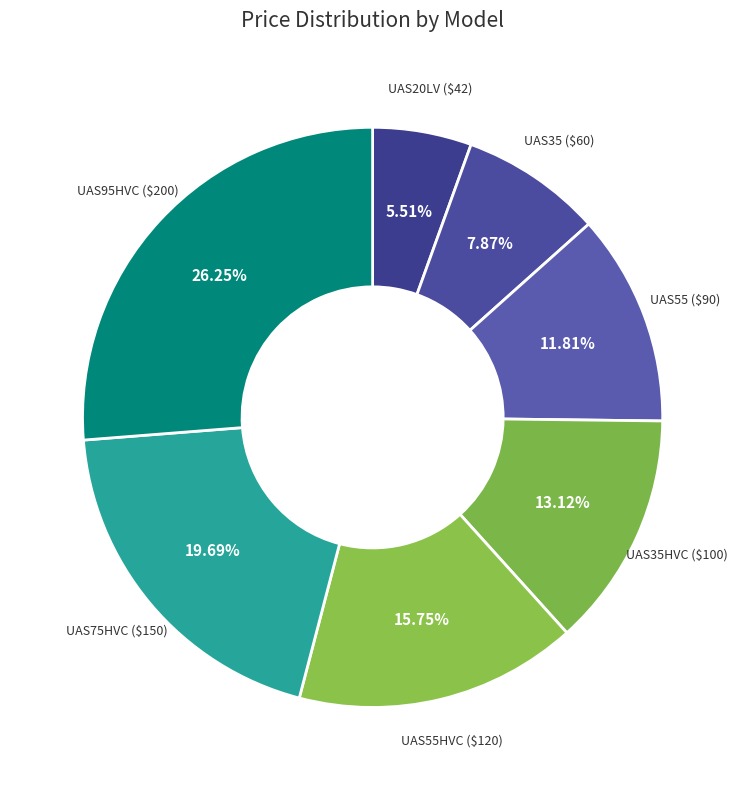

Which slice is the smallest?

UAS20LV